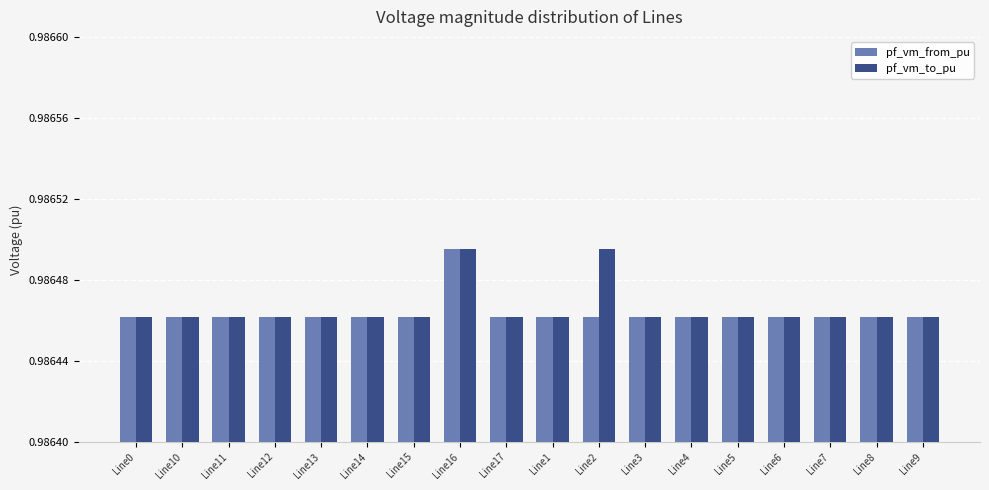

At which category is the sum across all series the highest?

Line16